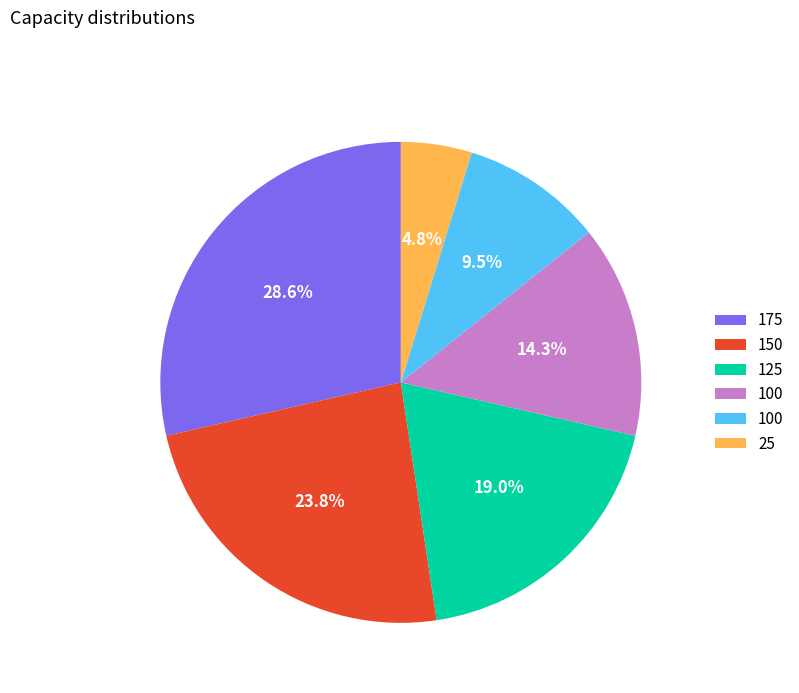

Is there a majority slice in this chart?

No